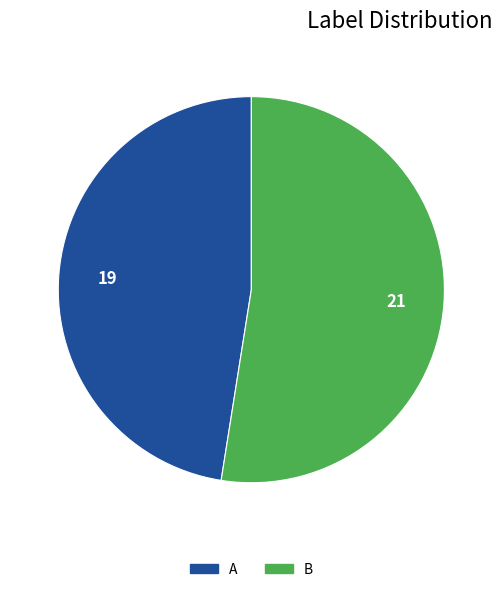

Is it true that A is 34% of the pie?

False